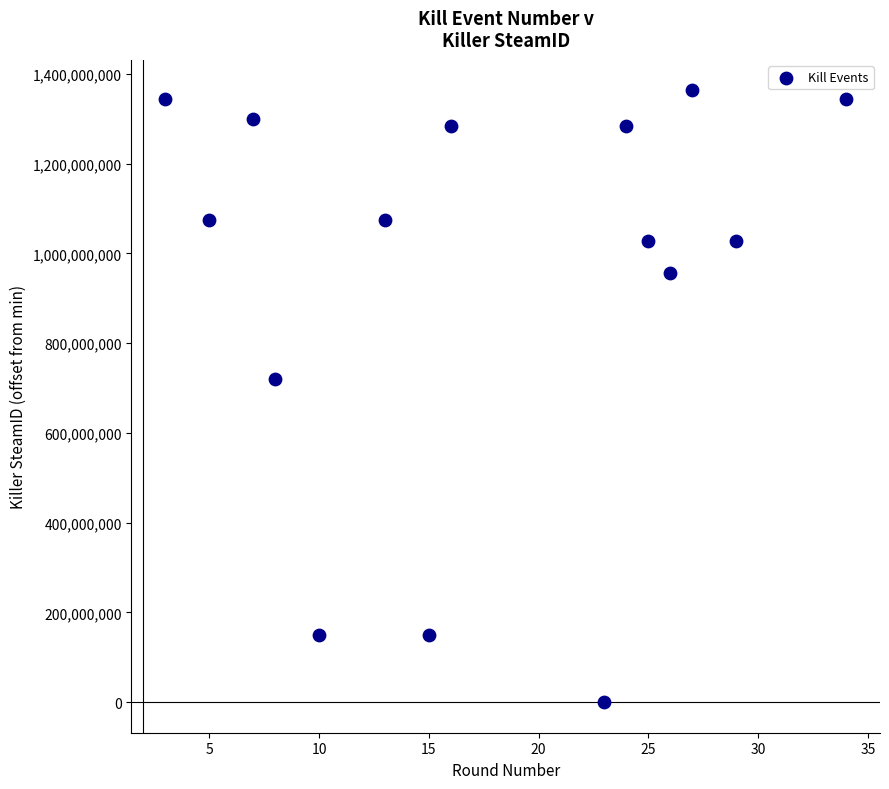

What is the range of Y values (max minus min)?

1363318413